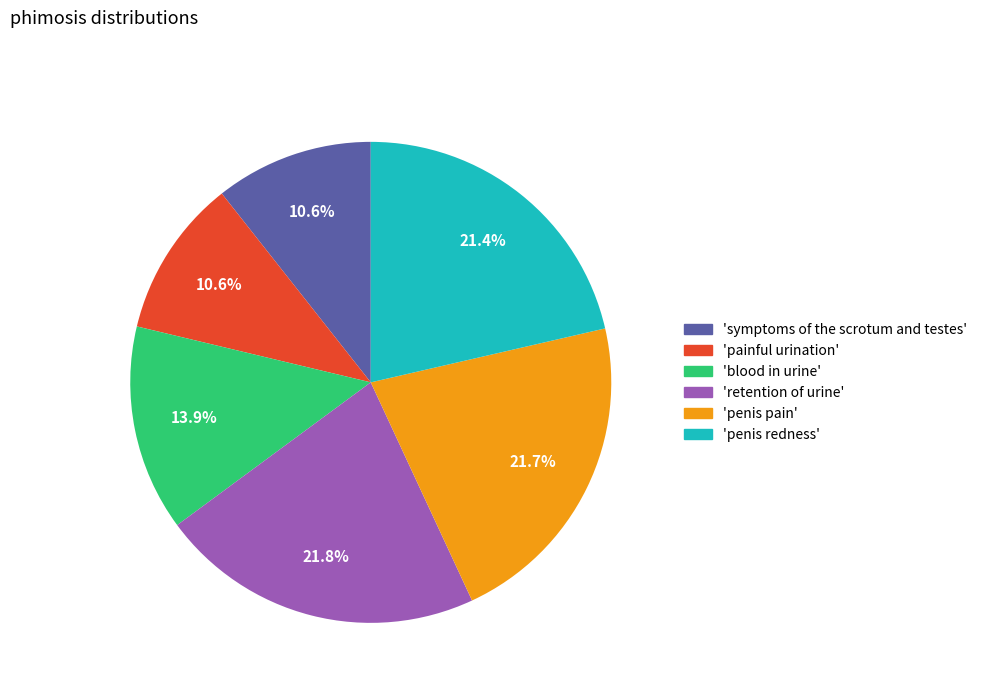

Is there any slice that represents more than half of the pie?

No